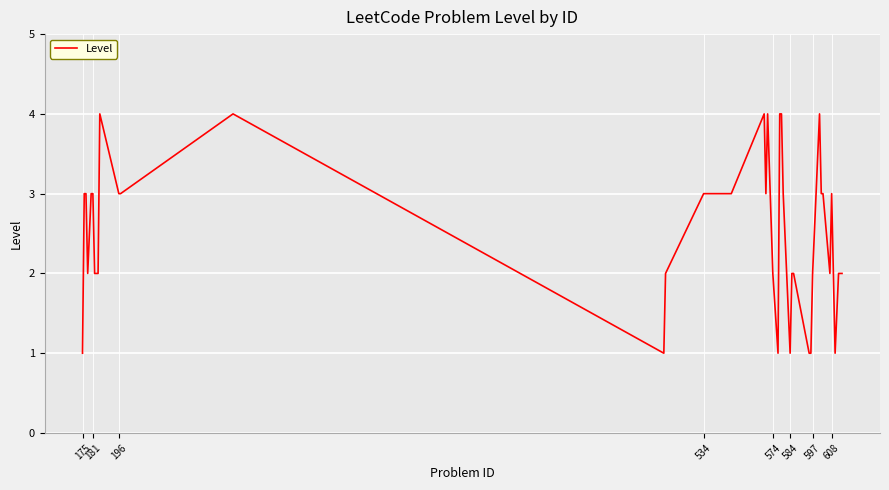

Is this an area chart (filled region under the line)?

No